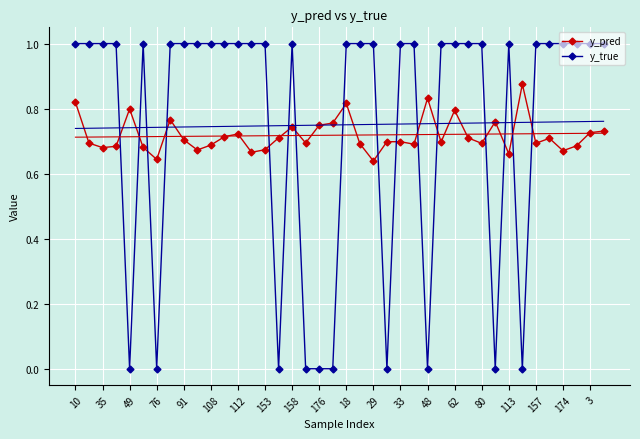

The y_true series shows 1.0 at 3. True or false?

True